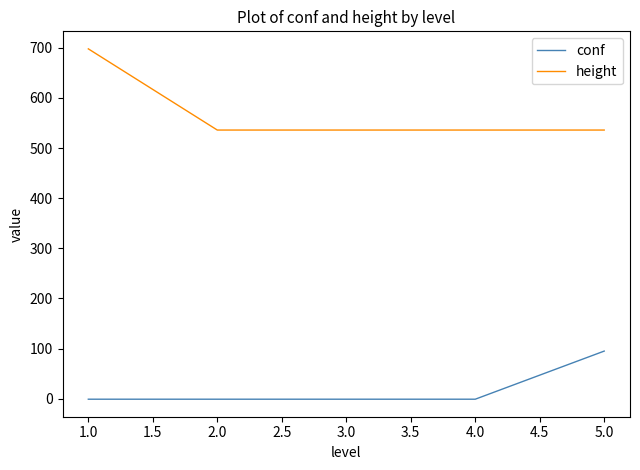

Which category has the highest value in the height series?

1.0